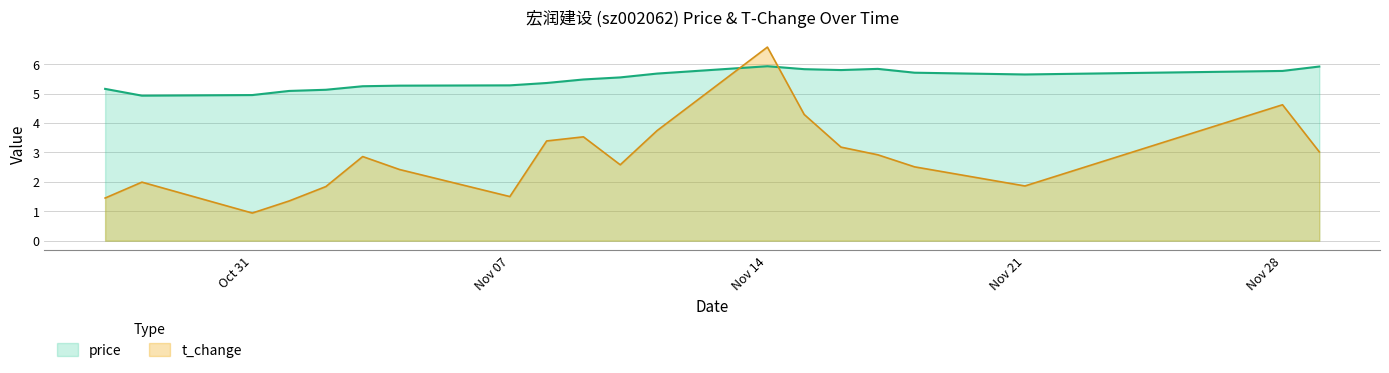

The value of t_change at 2022-11-08 is 5.3. True or false?

False